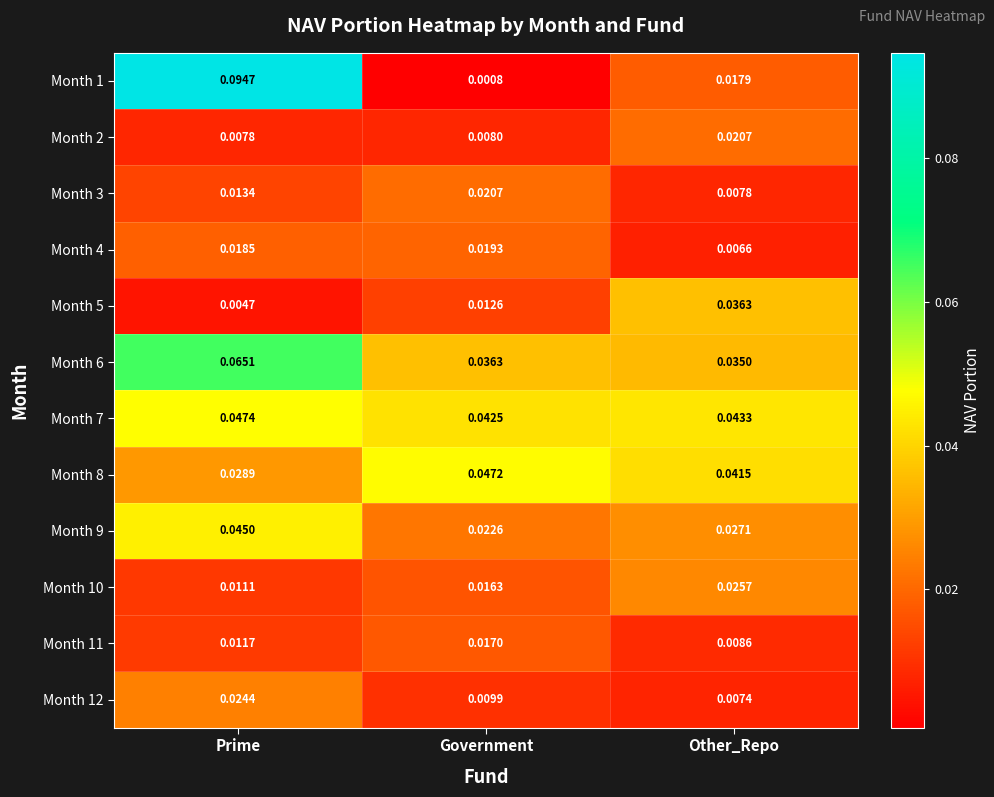

Which category has the lowest value across all series?

Government